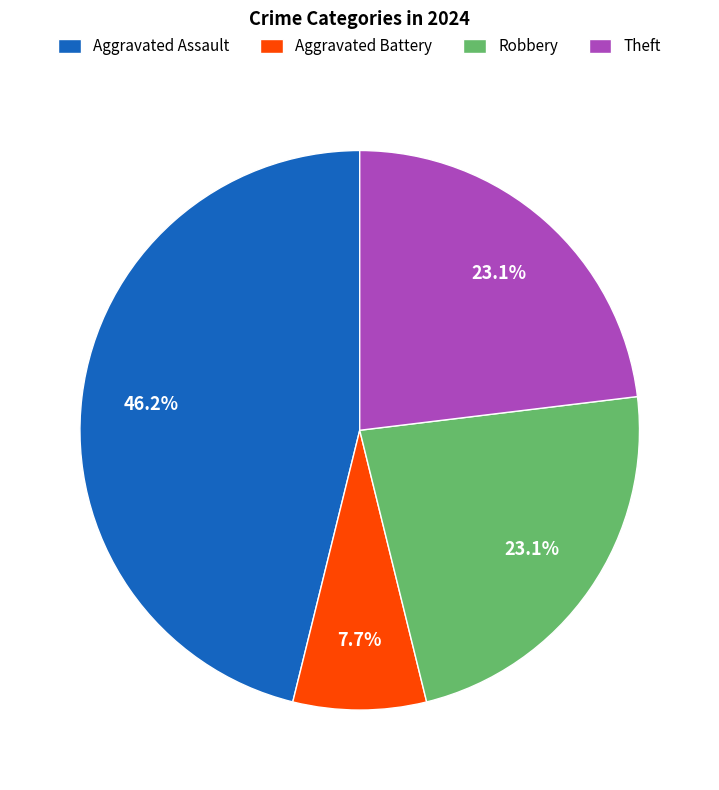

What percentage is NOT represented by Aggravated Battery?

92.3%